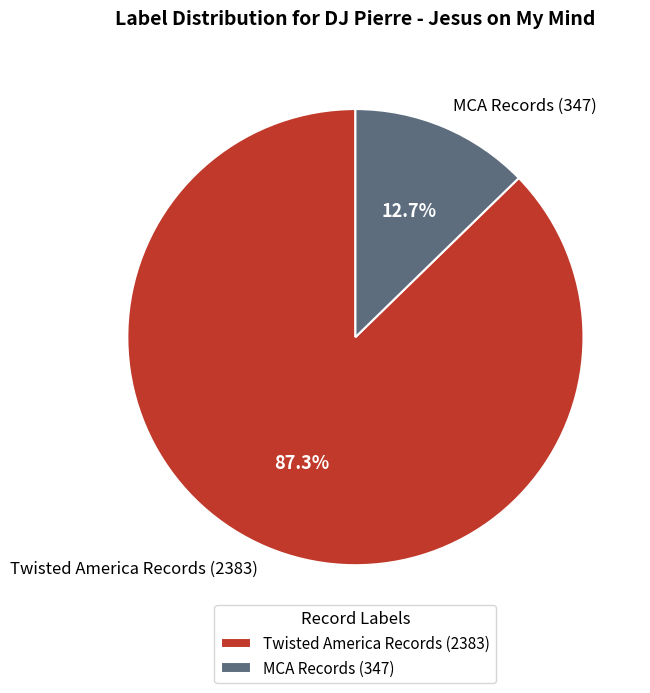

Count the number of slices in the pie.

2